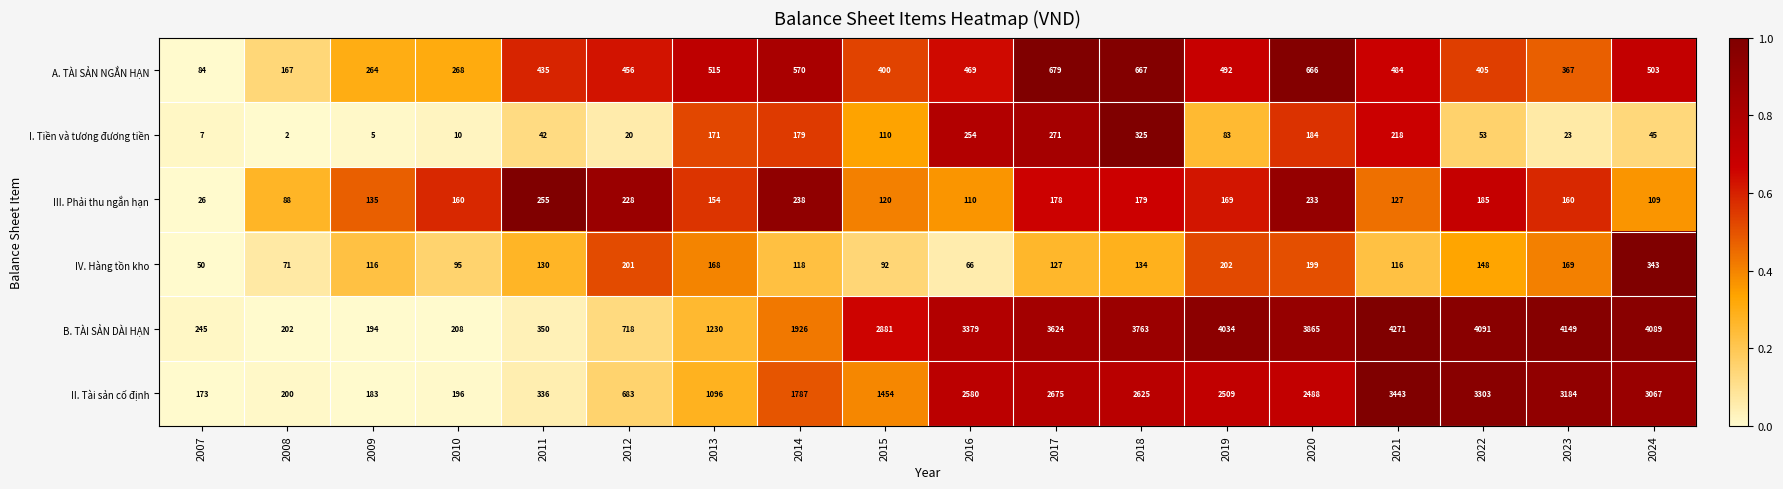

The value of III. Phải thu ngắn hạn at 2015 is 52. True or false?

False